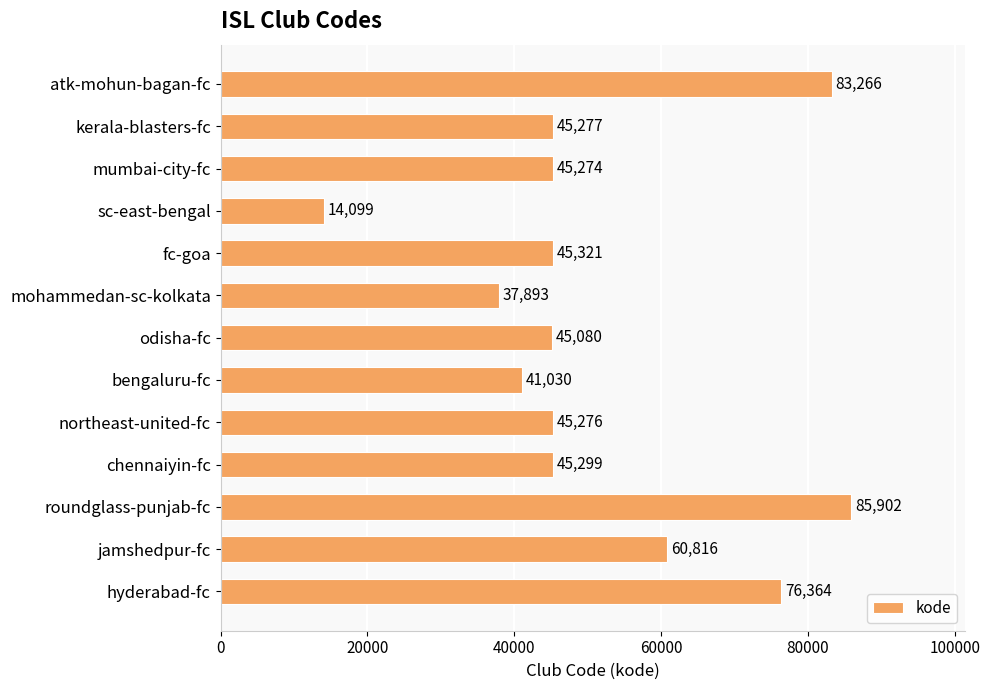

How many bars are there in total?

13